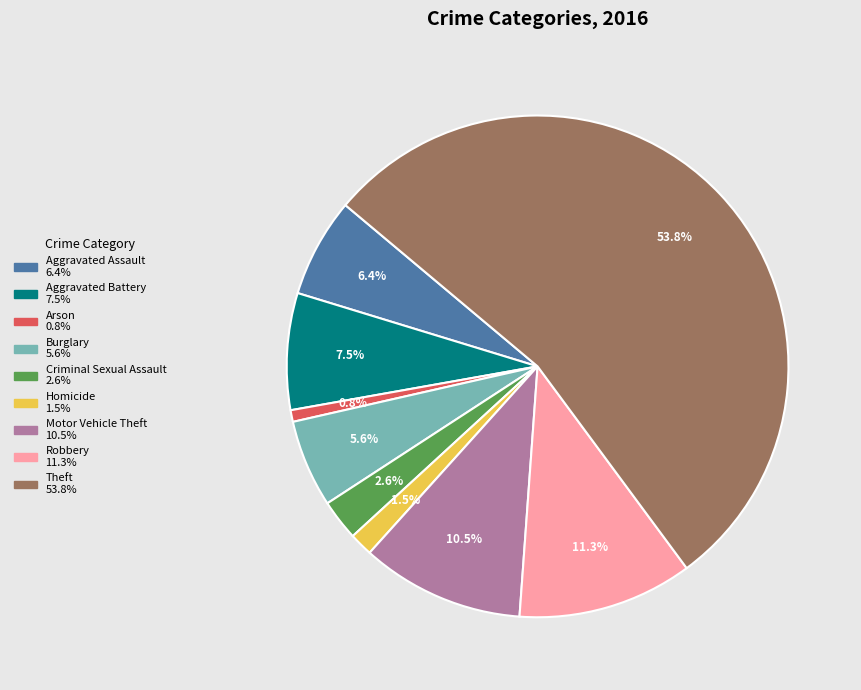

What is the largest slice in the pie chart?

Theft